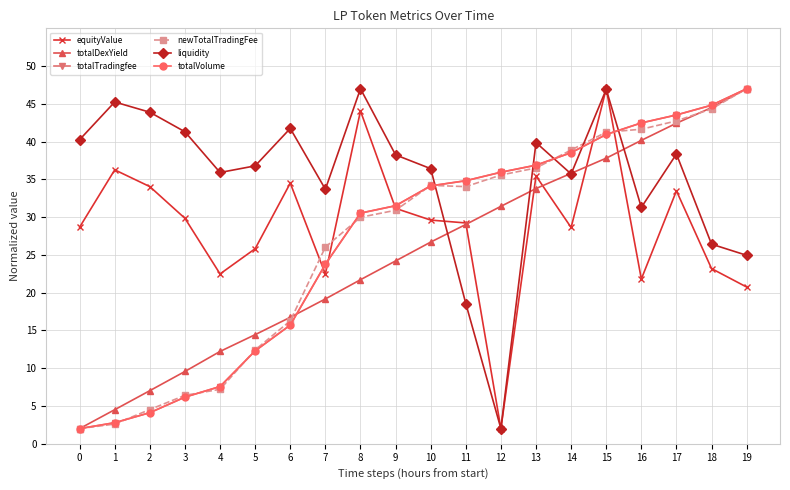

Is it true that totalDexYield equals 28.6 at 6?

False